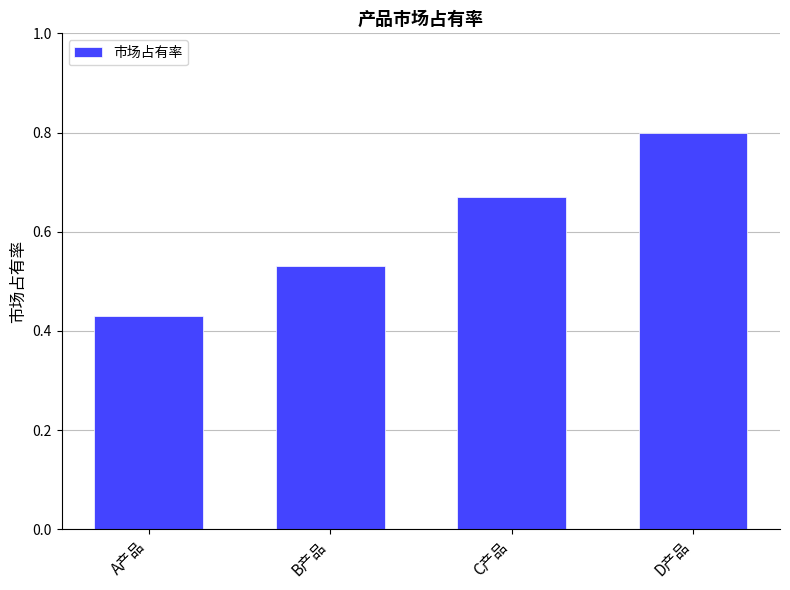

What is the sum of the values at C产品 and B产品?

1.2